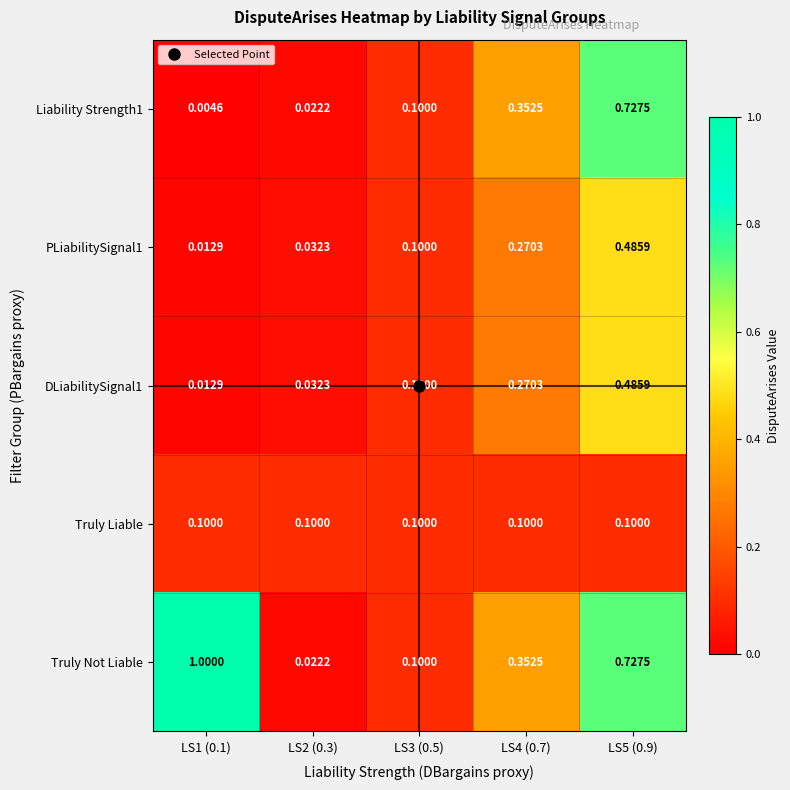

What is the spread (max minus min) of values at LS2 (0.3)?

0.1